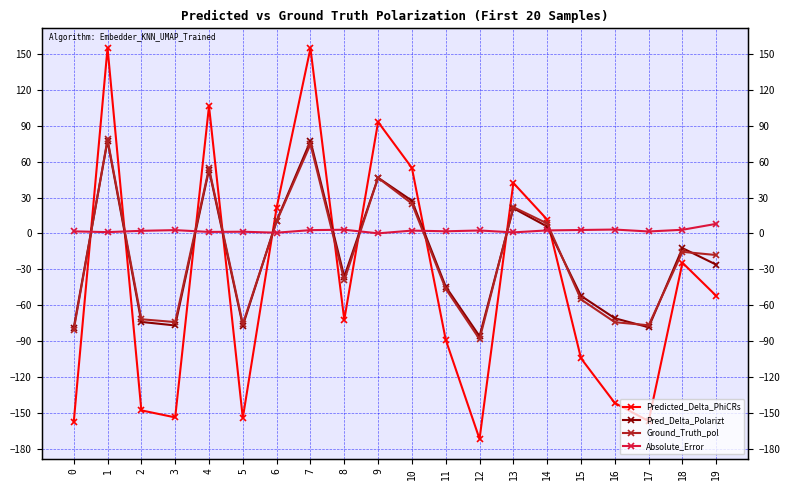

What is the value of the Ground_Truth_pol point at the 14th from the left?

22.1